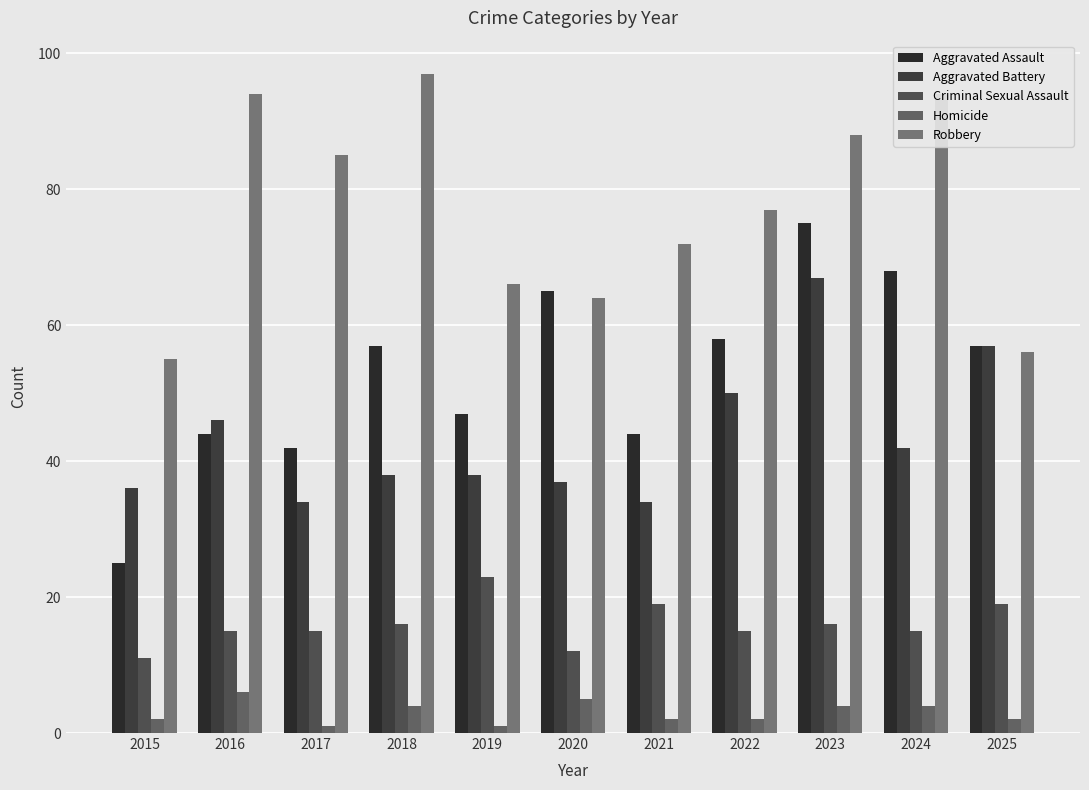

Reading left to right, what are all the values shown in this chart?

Aggravated Assault: 25	44	42	57	47	65	44	58	75	68	57
Aggravated Battery: 36	46	34	38	38	37	34	50	67	42	57
Criminal Sexual Assault: 11	15	15	16	23	12	19	15	16	15	19
Homicide: 2	6	1	4	1	5	2	2	4	4	2
Robbery: 55	94	85	97	66	64	72	77	88	94	56